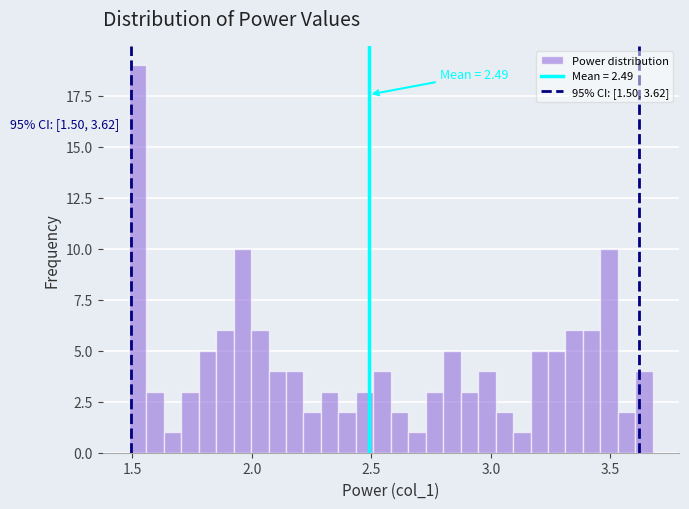

Around what value on the x-axis is the tallest bar? Give the approximate position of its centre, as read against the axis.

1.50